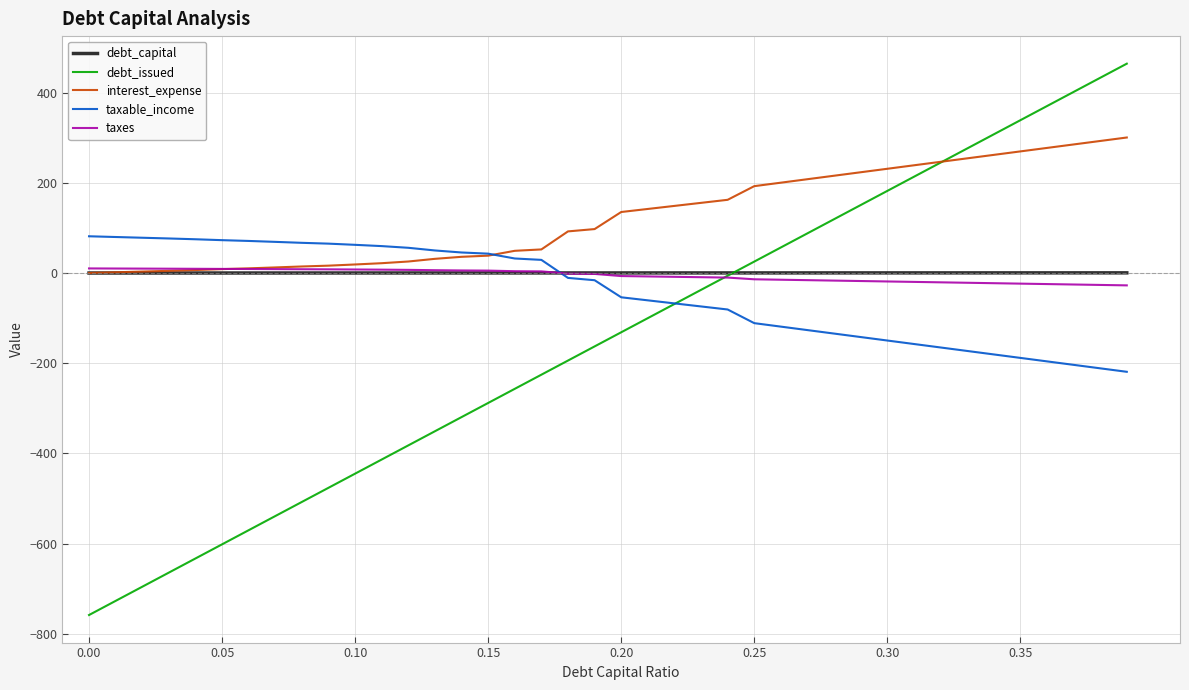

What is the greatest value displayed?

464.3